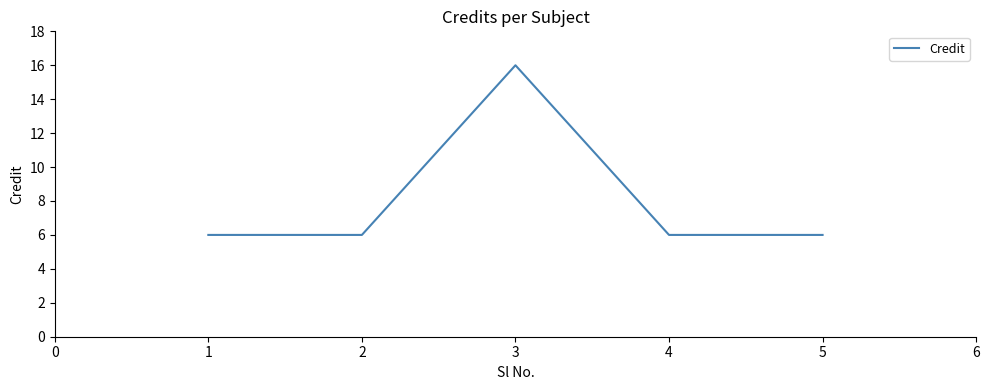

What is the smallest value displayed?

6